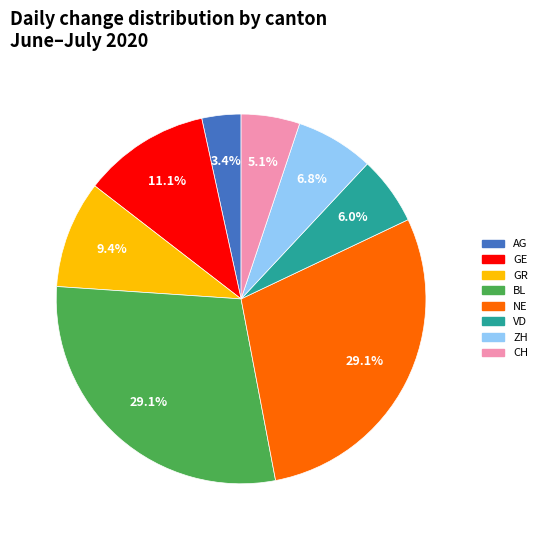

Does any single category account for the majority?

No